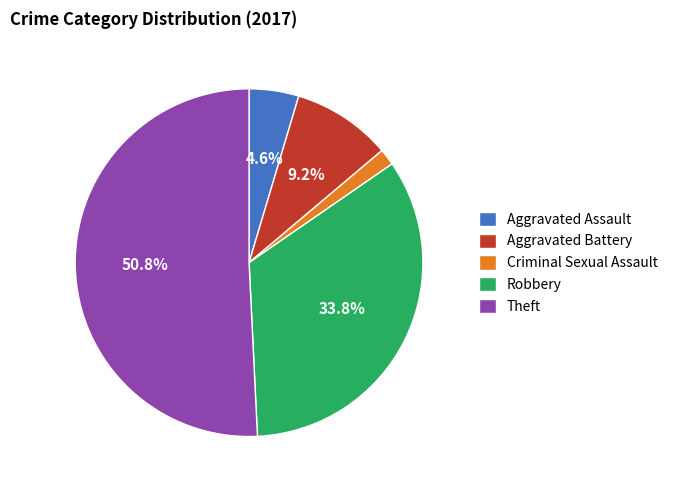

To the nearest percent, what is the average slice percentage?

20%